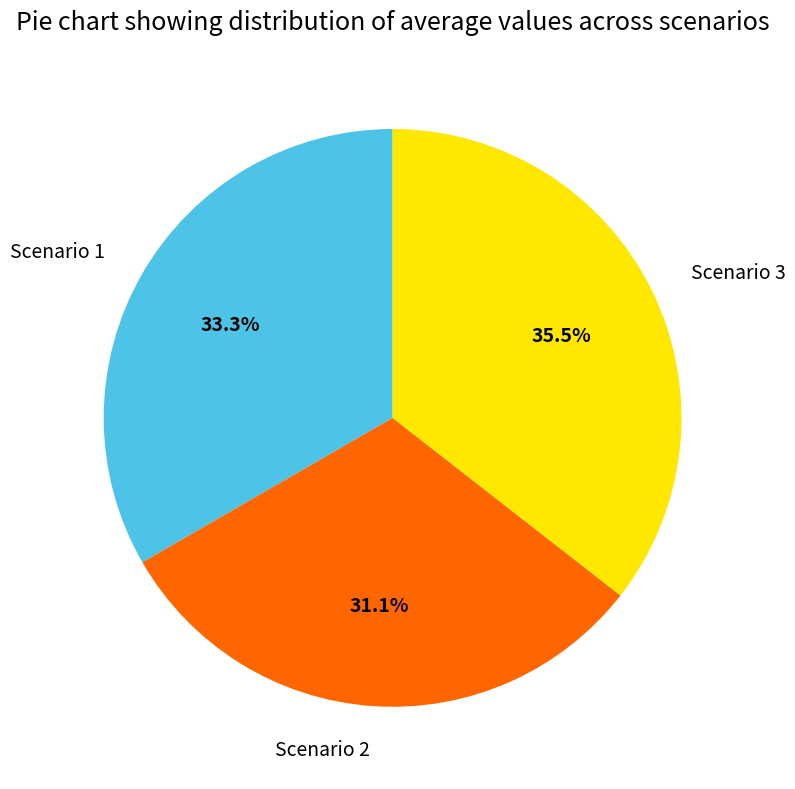

Is it true that Scenario 1 is 22% of the pie?

False